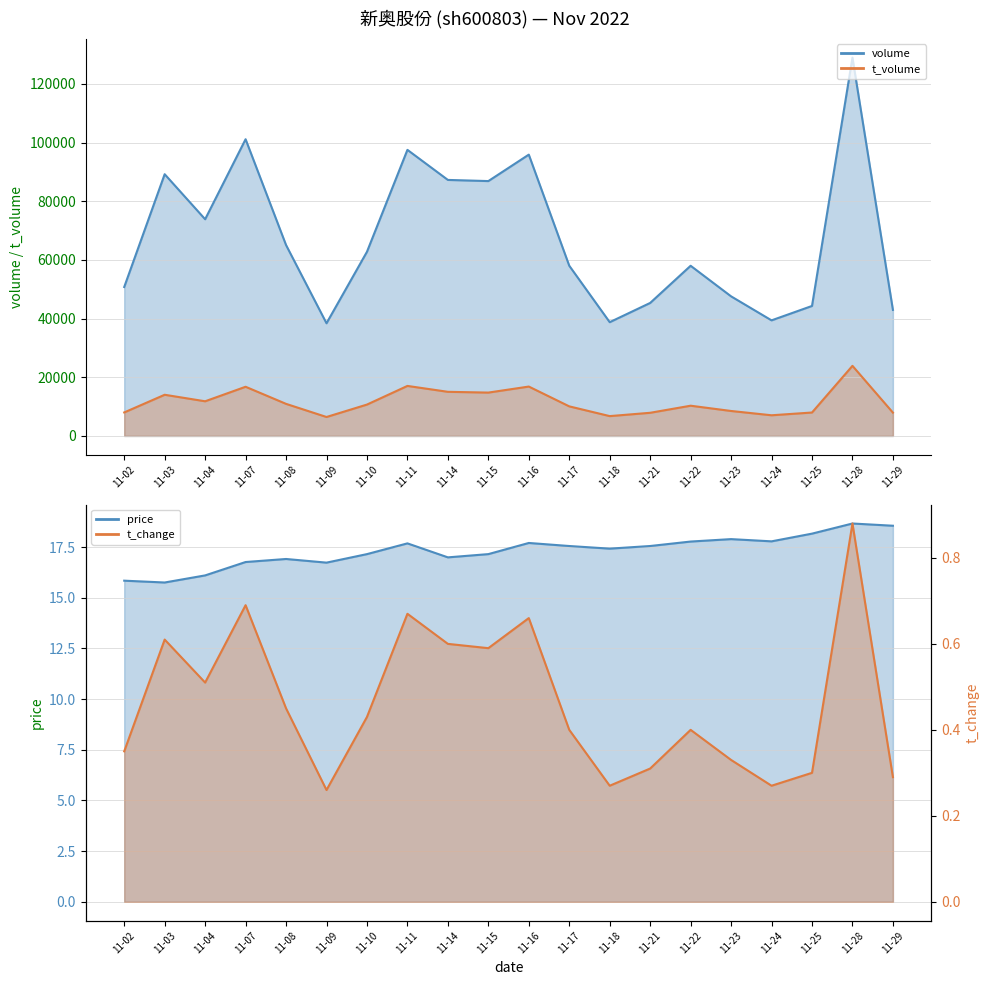

Which category has the highest value in the t_volume series?

11-28